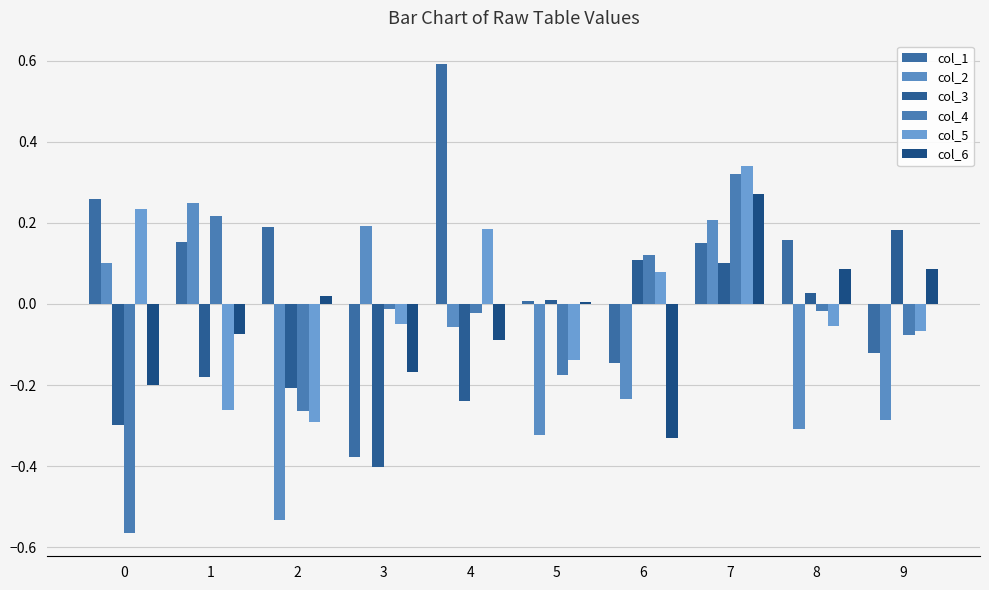

At which category is the sum across all series the highest?

7